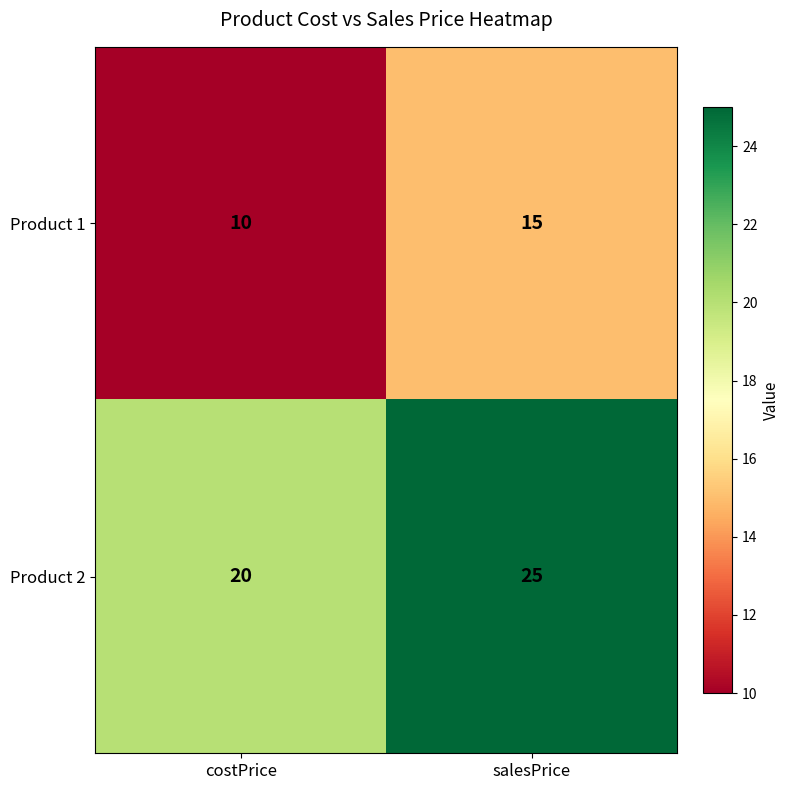

Which category has the highest value across all series?

salesPrice